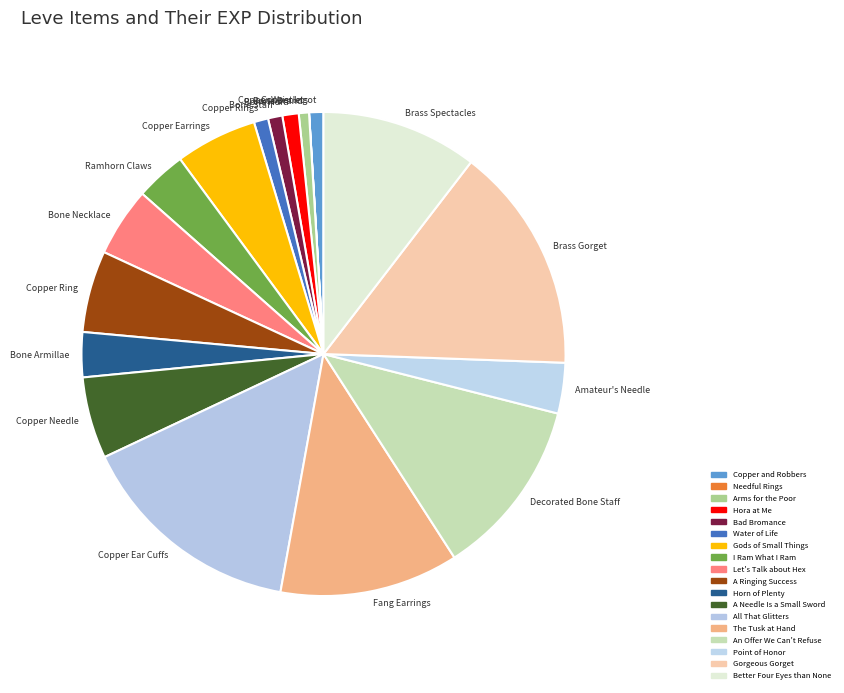

True or false: All That Glitters accounts for 15% of the total.

True